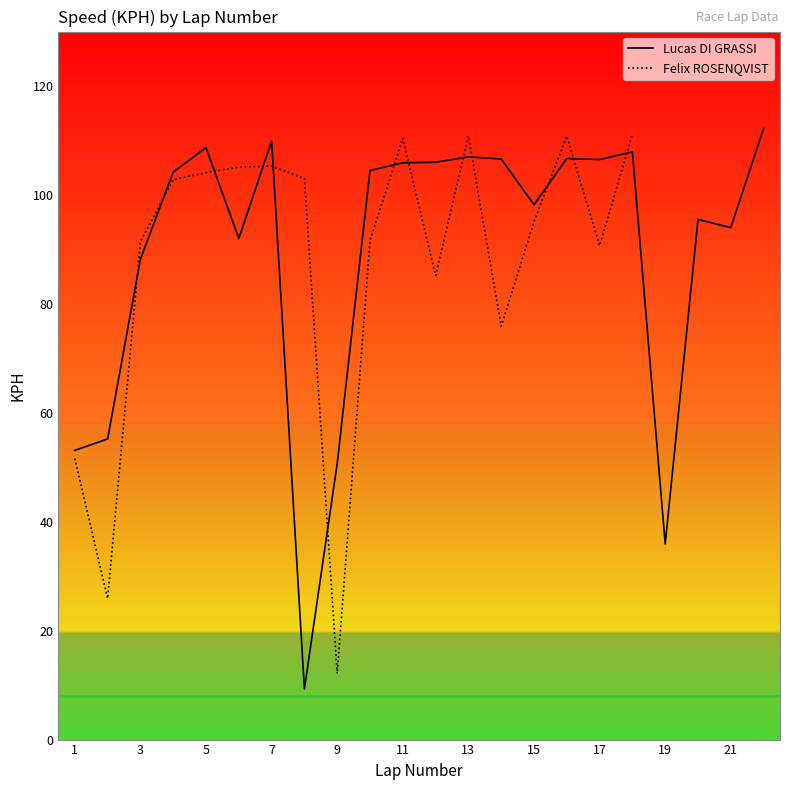

True or false: Lucas DI GRASSI has a value of 159.2 at 5.

False